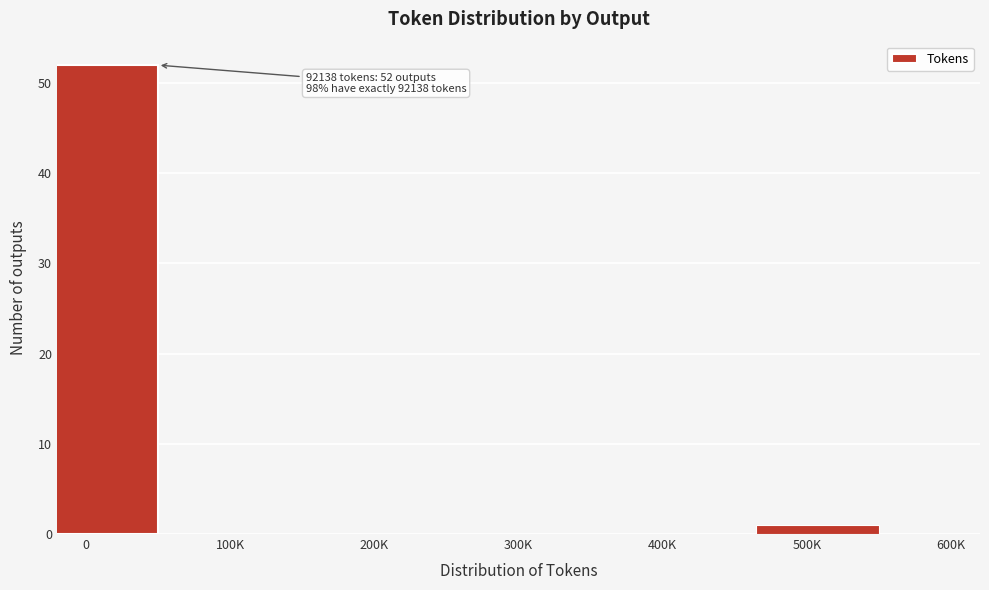

Reading right to left, extract all data points from this chart.

500K=1	400K=0	300K=0	200K=0	100K=0	0=52